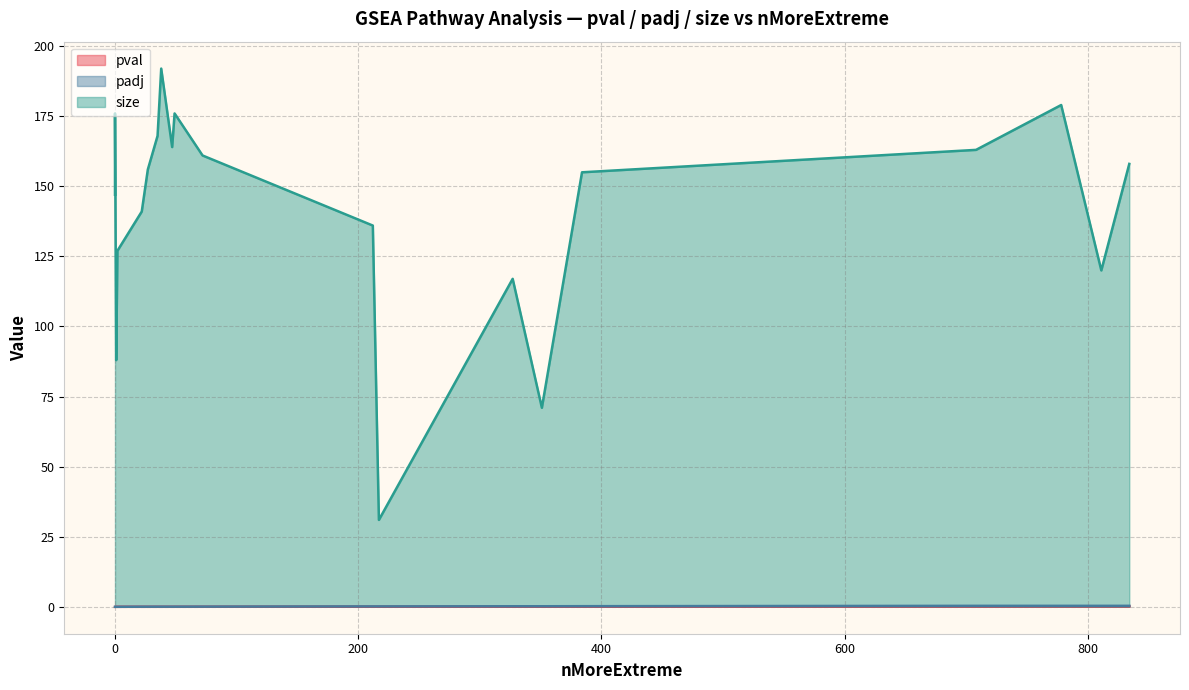

True or false: pval has more than 0 interior local peaks.

True